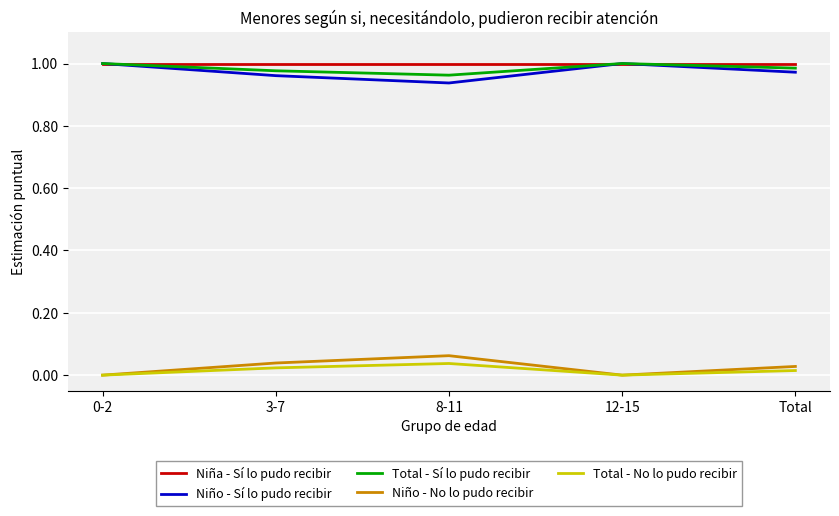

True or false: Niña - Sí lo pudo recibir and Niño - No lo pudo recibir intersect in this chart.

False